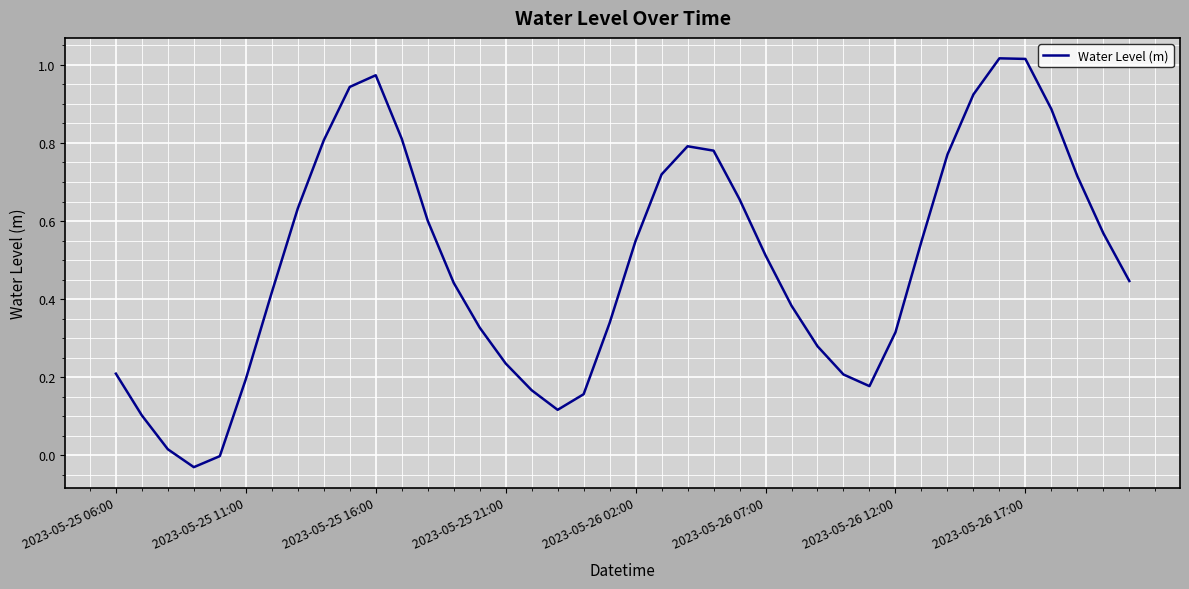

How many points are higher than both their immediate neighbors (excluding endpoints)?

3